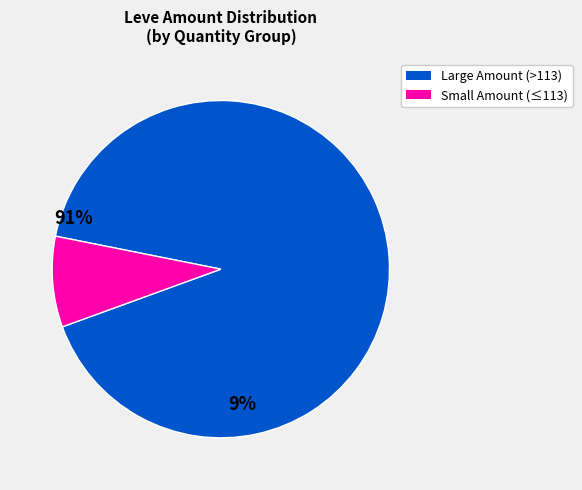

Is there a majority slice in this chart?

Yes